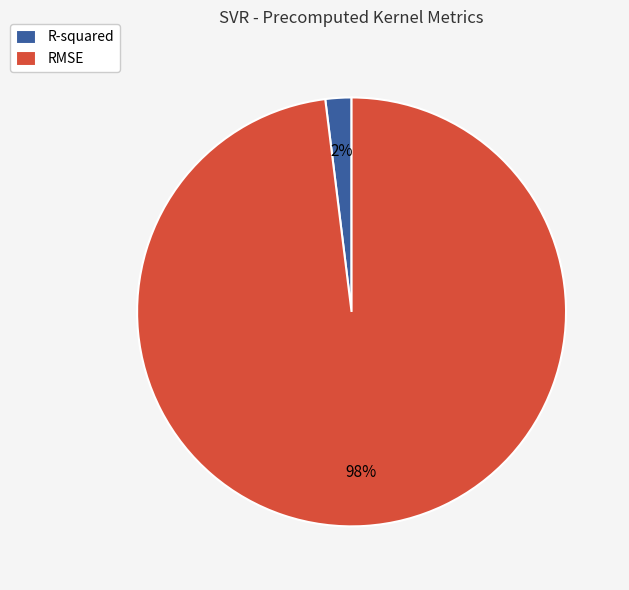

Which slice is the largest?

RMSE